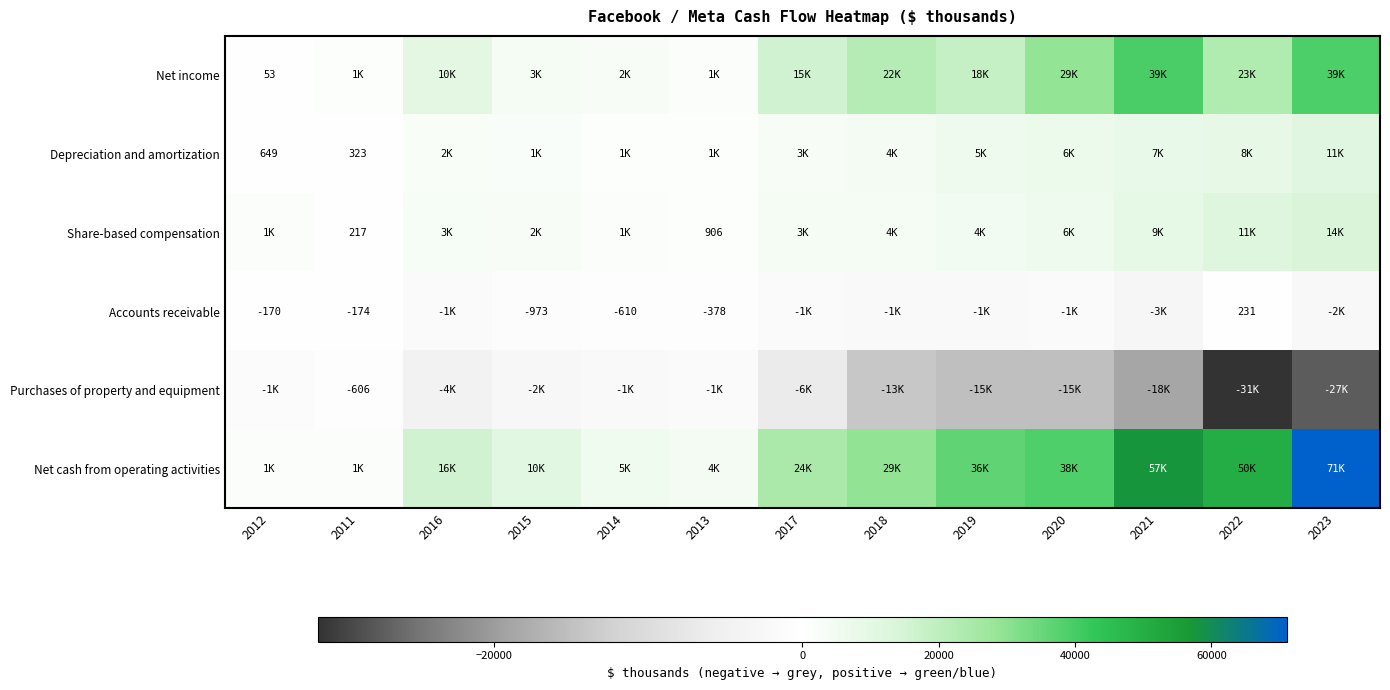

Is it true that Accounts receivable equals -170 at 2012?

True